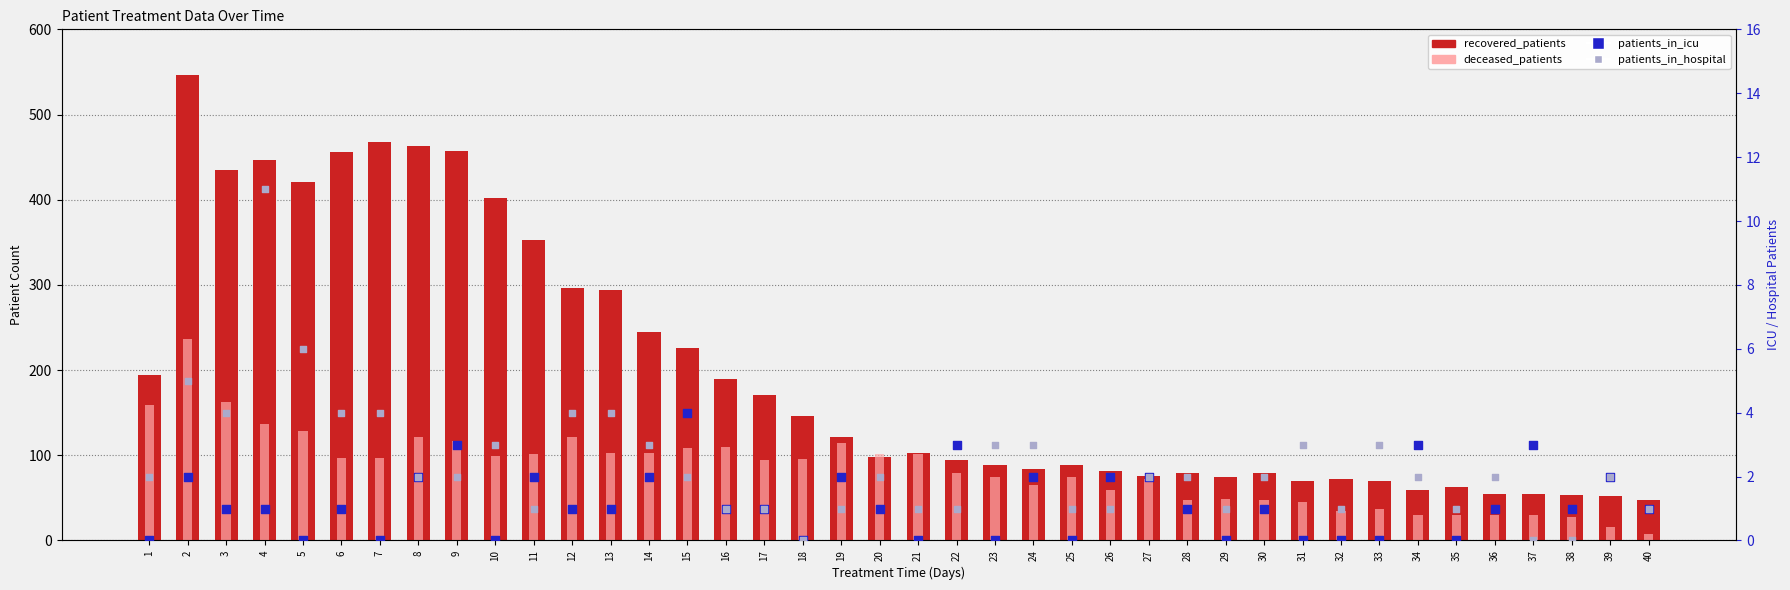

At how many categories does at least one series exceed 140?

18